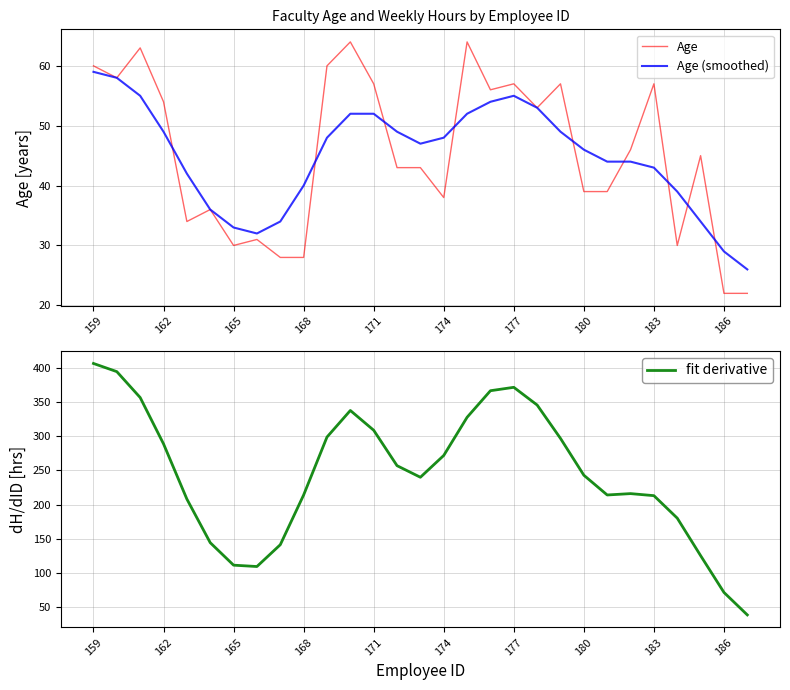

Where does the Age (smoothed) series first go above 47?

159